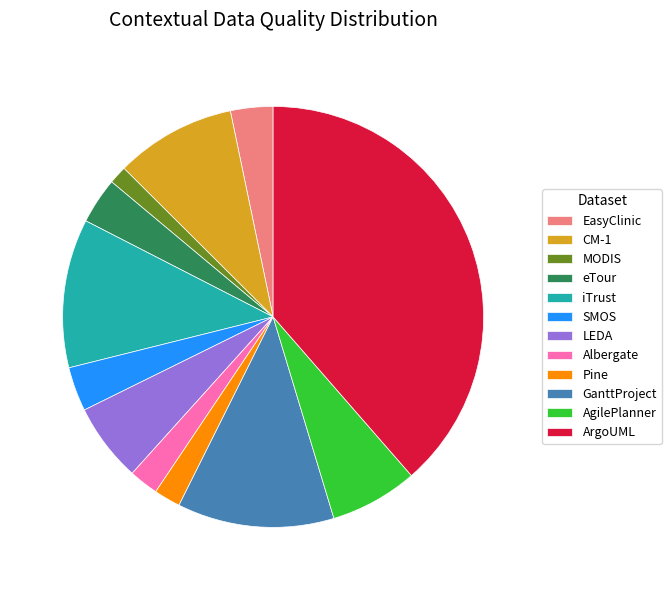

Which slice is the smallest?

MODIS